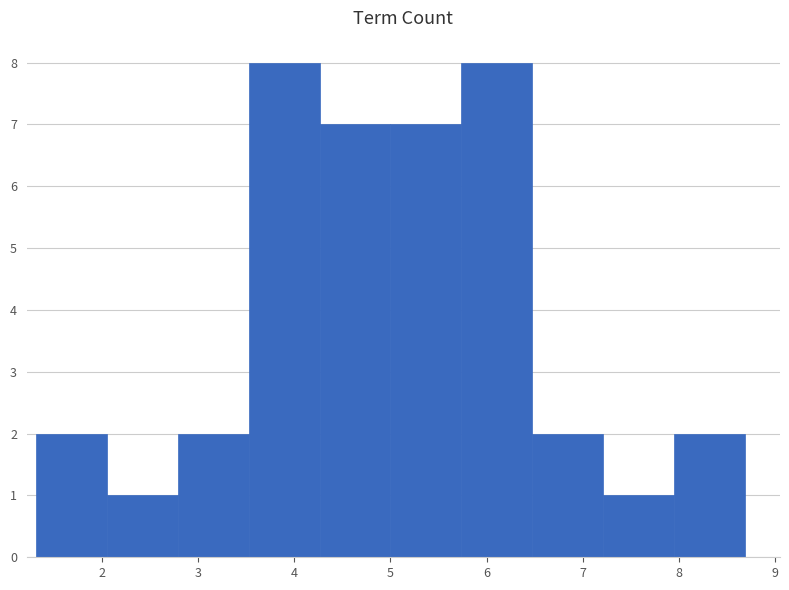

What is the height of the bar covering 2.1 to 2.8 on the x-axis? Neither the bar edges nor the heights are printed on the chart, so give them approximately, as read against the axes.

1